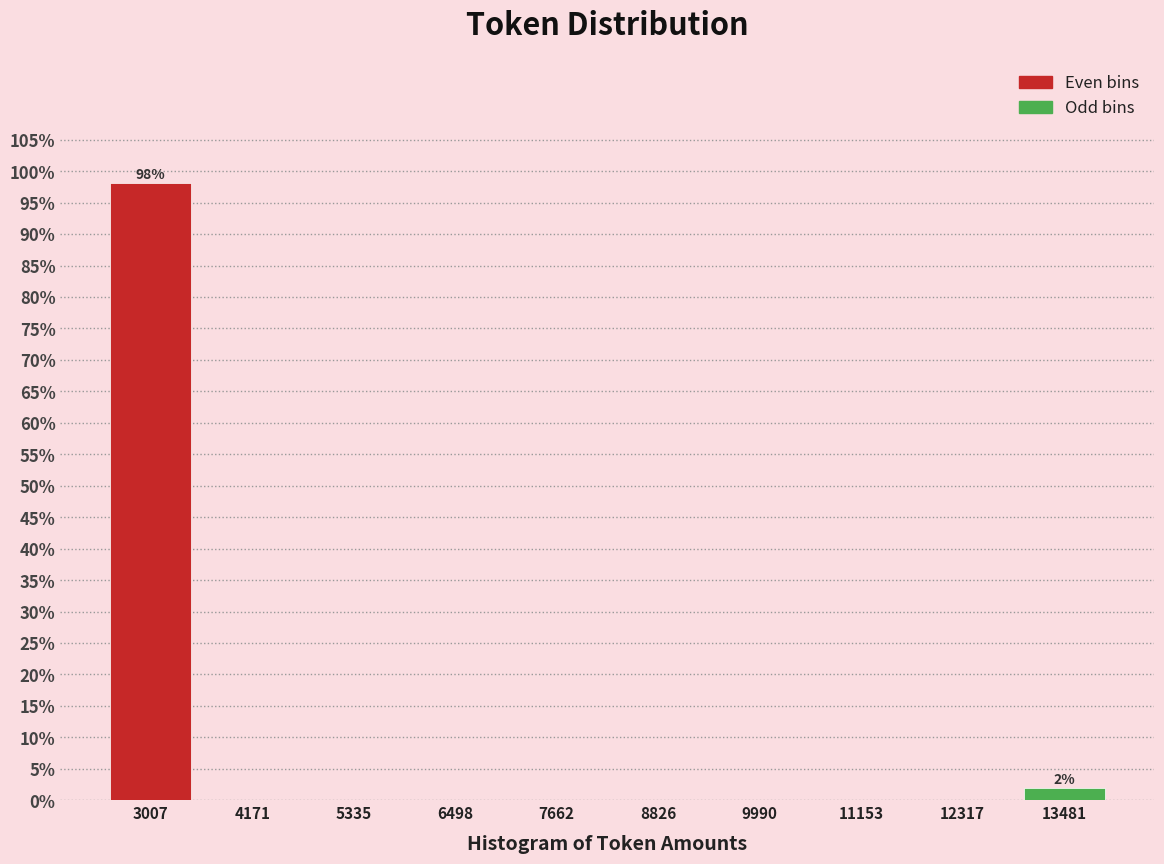

Over which range of the x-axis is the bar tallest?

2400 to 3600